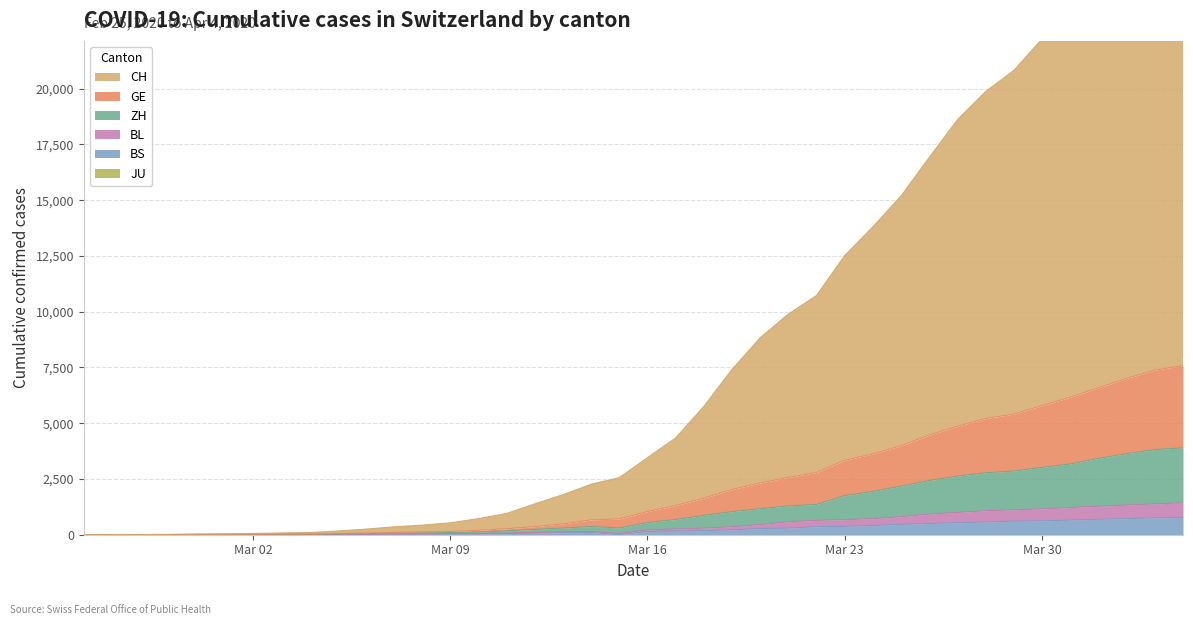

At which label does CH reach its minimum?

2020-02-25